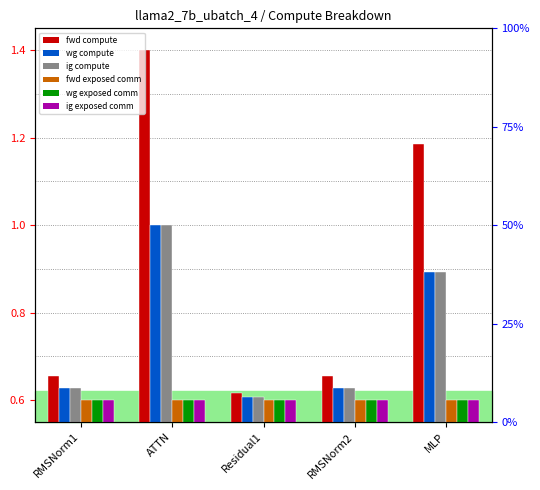

What position from the right is RMSNorm1?

5